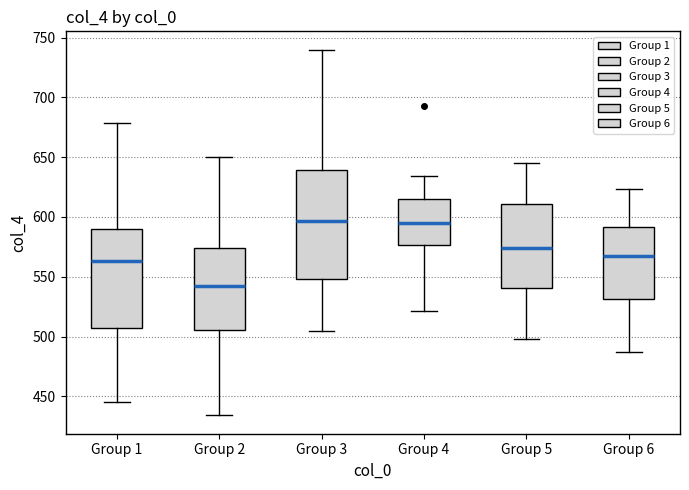

Comparing the boxes themselves (not the whiskers), which one is the tallest?

Group 3